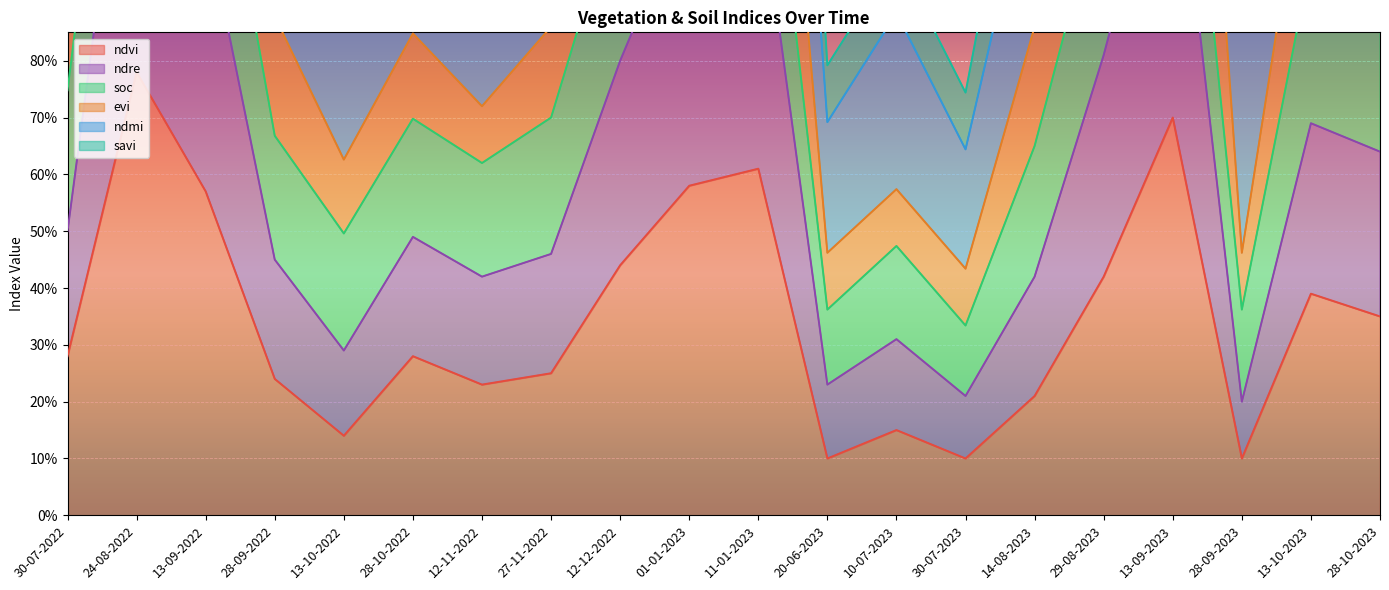

Between 28-10-2022 and 29-08-2023, which series saw the biggest shift?

savi